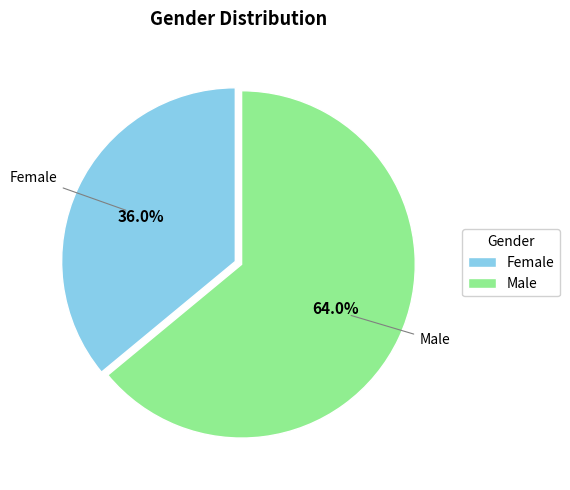

Rank the categories by value from highest to lowest.

Male, Female